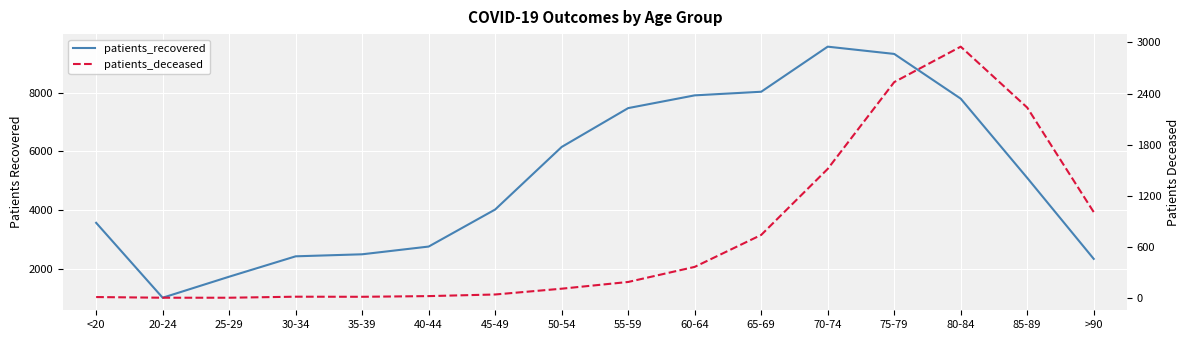

How many data points does each series have?

16